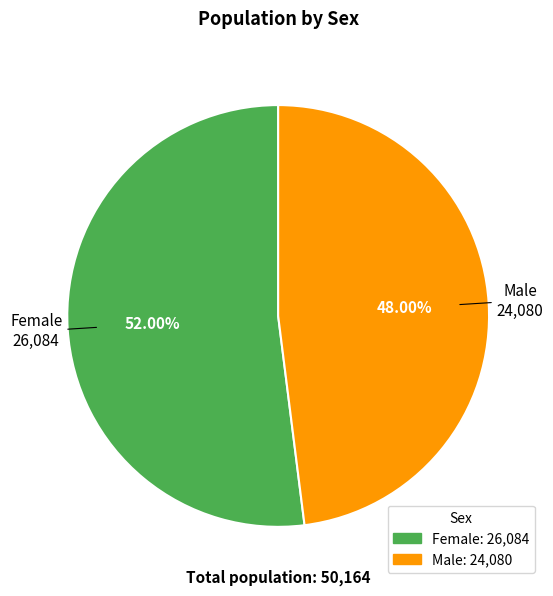

What percentage is the Male slice, to the nearest percent?

48%